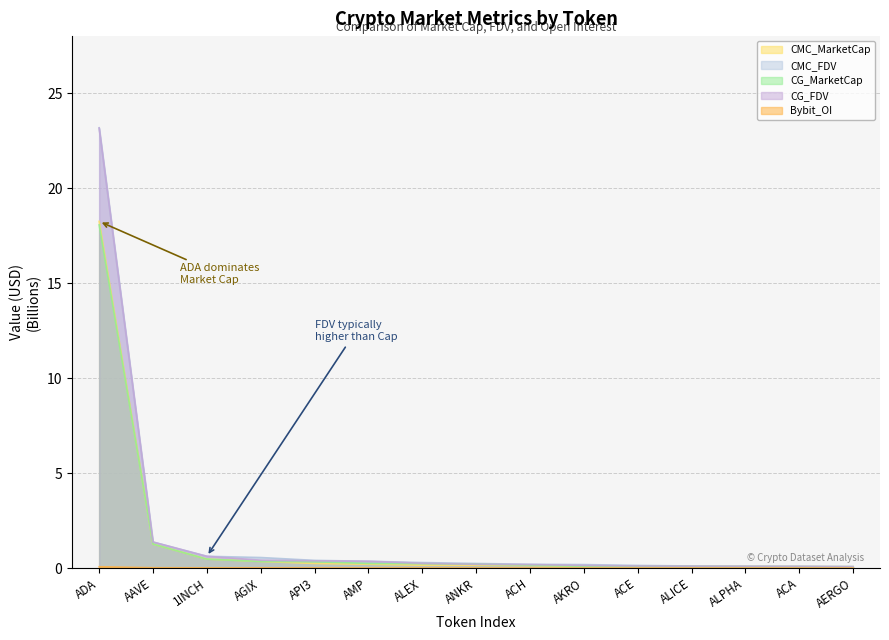

True or false: CG_MarketCap has a value of 32.5 at ADA.

False